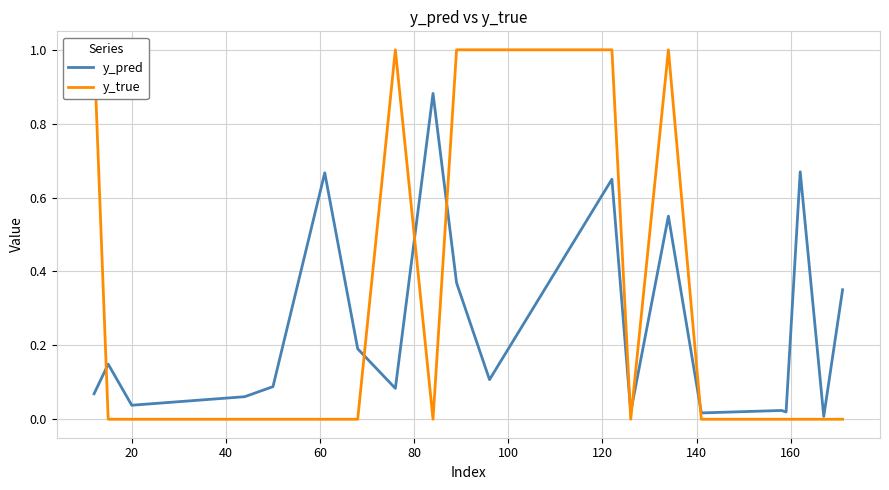

How many data points does each series have?

20